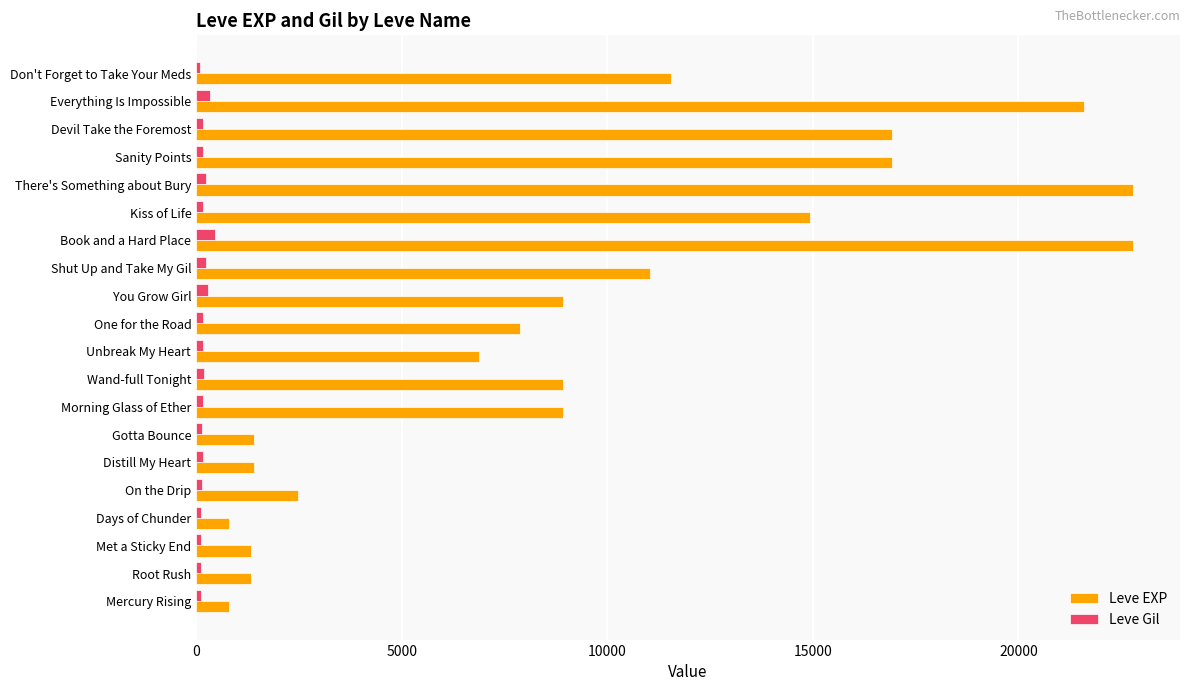

At how many categories does at least one series exceed 14441?

6